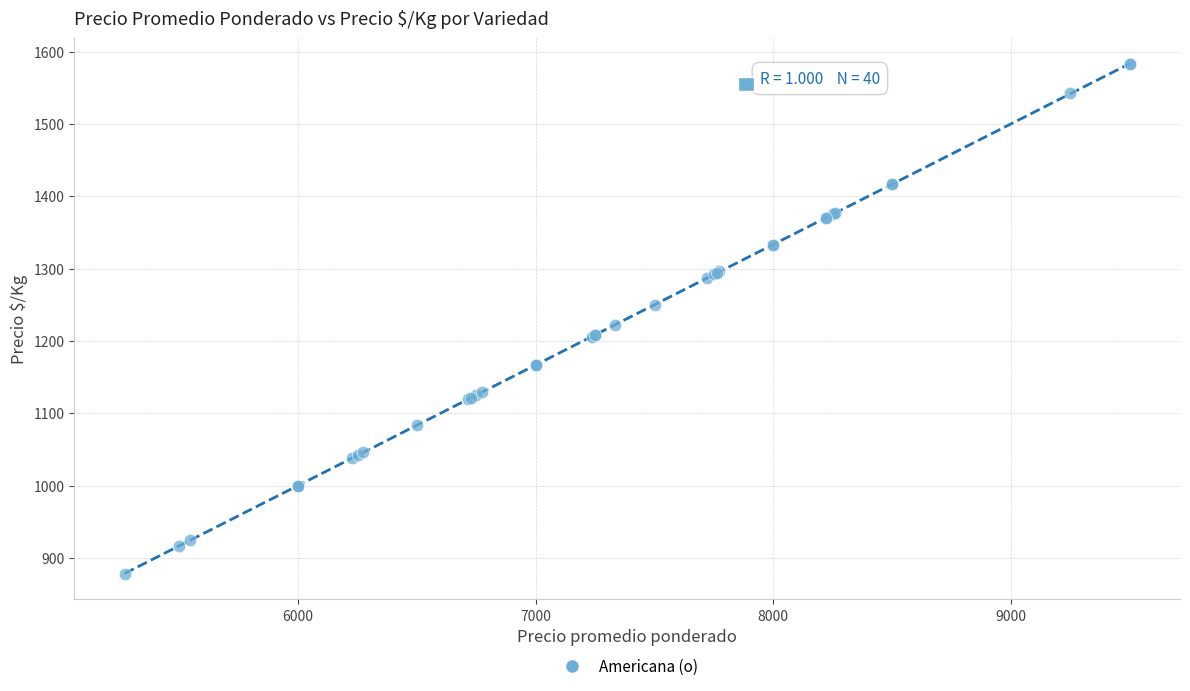

What Y value in the scatter plot is closest to 1230?

1222